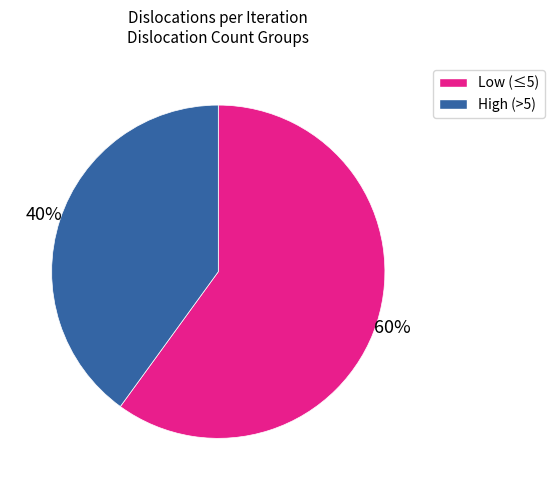

How many segments does this pie chart have?

2